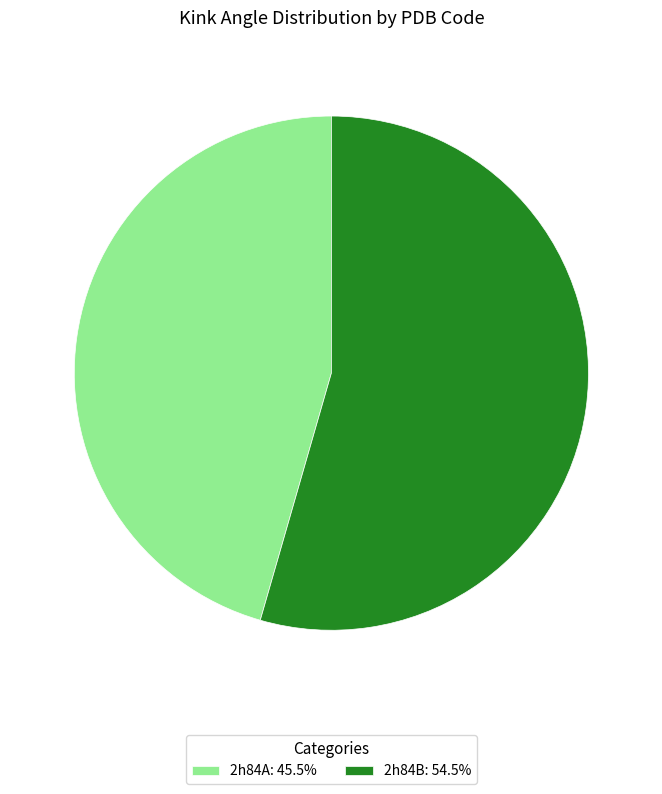

Is 2h84B: 54.5% the majority of the pie?

Yes